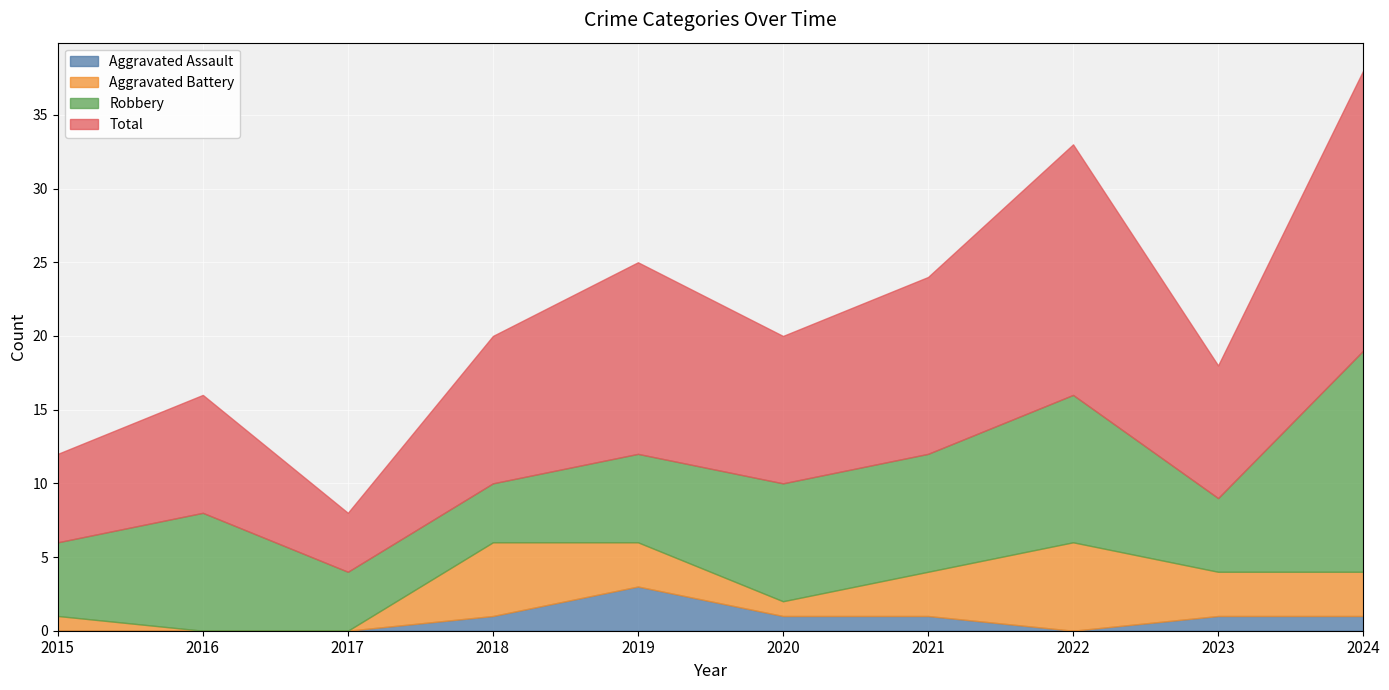

Reading right to left, extract all data points from this chart.

Aggravated Assault: 2024=1	2023=1	2022=0	2021=1	2020=1	2019=3	2018=1	2017=0	2016=0	2015=0
Aggravated Battery: 2024=3	2023=3	2022=6	2021=3	2020=1	2019=3	2018=5	2017=0	2016=0	2015=1
Robbery: 2024=15	2023=5	2022=10	2021=8	2020=8	2019=6	2018=4	2017=4	2016=8	2015=5
Total: 2024=19	2023=9	2022=17	2021=12	2020=10	2019=13	2018=10	2017=4	2016=8	2015=6